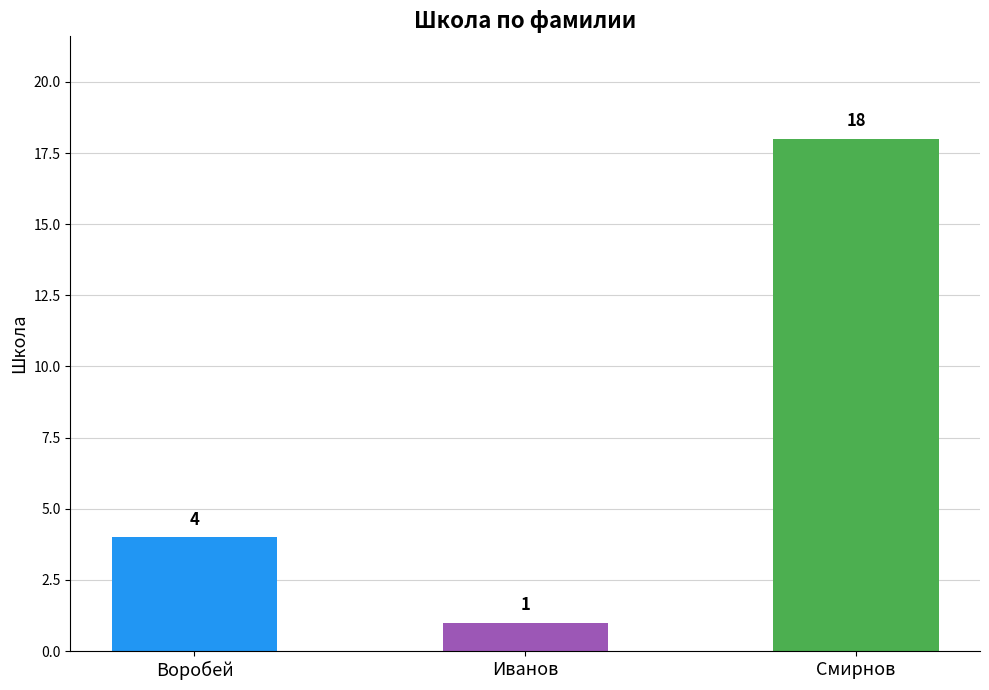

Which category has the highest value across all series?

Смирнов